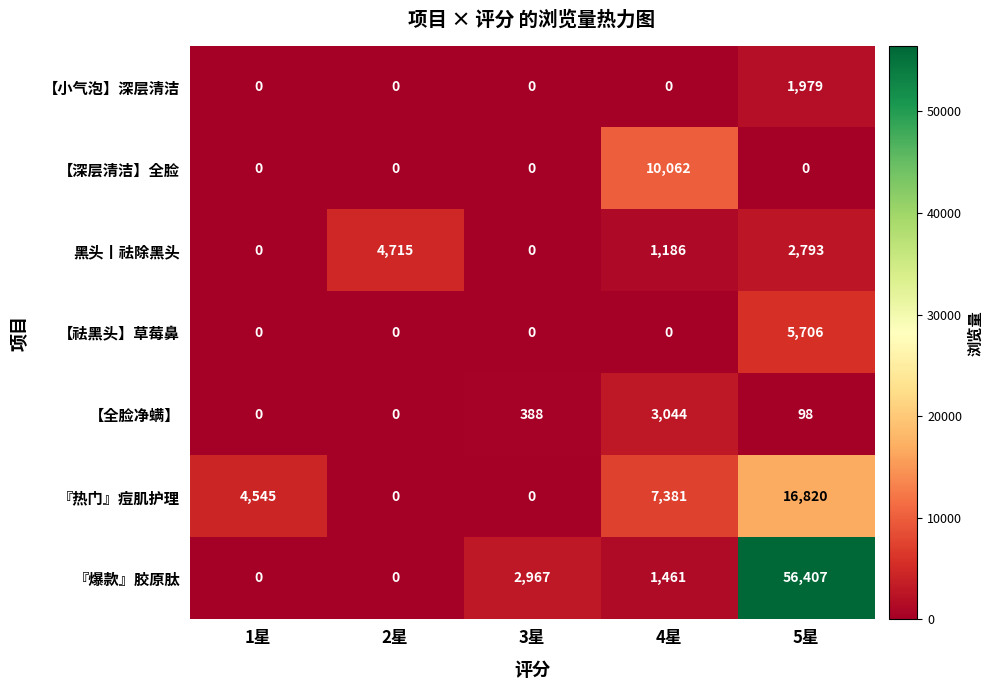

List the series in order of their peak value, highest first.

『爆款』胶原肽, 『热门』痘肌护理, 【深层清洁】全脸, 【祛黑头】草莓鼻, 黑头丨祛除黑头, 【全脸净螨】, 【小气泡】深层清洁